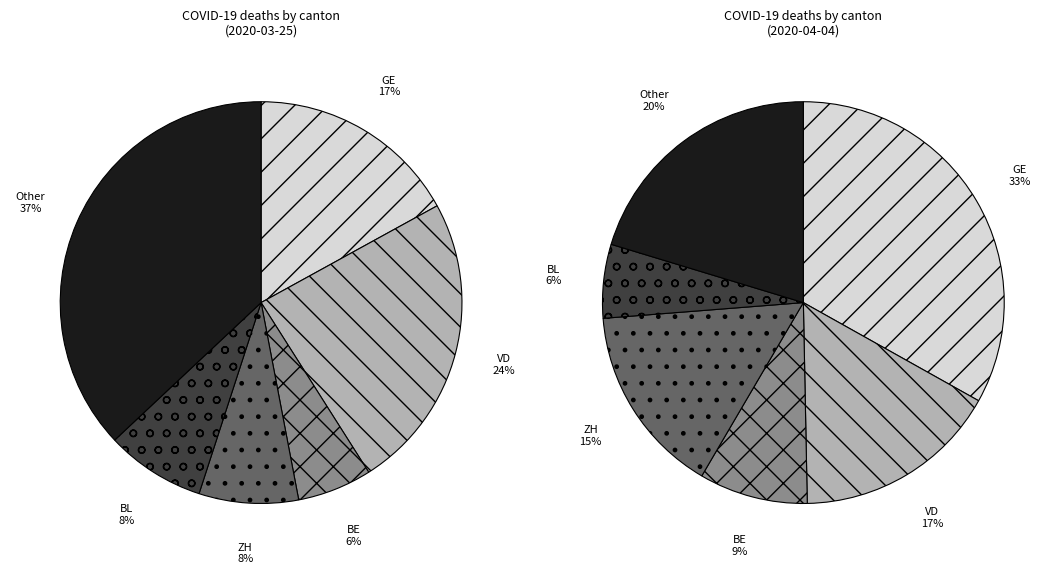

Is it true that 25 is 9% of the pie?

False